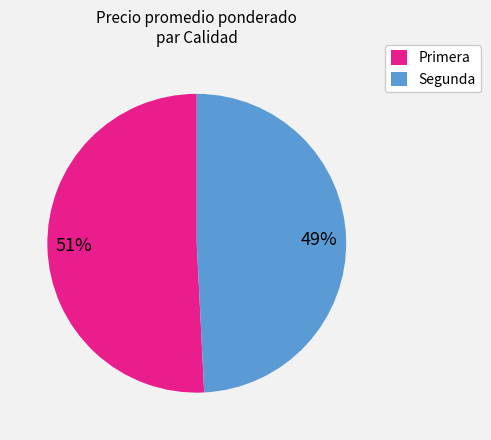

To the nearest percent, what is the average slice percentage?

50%